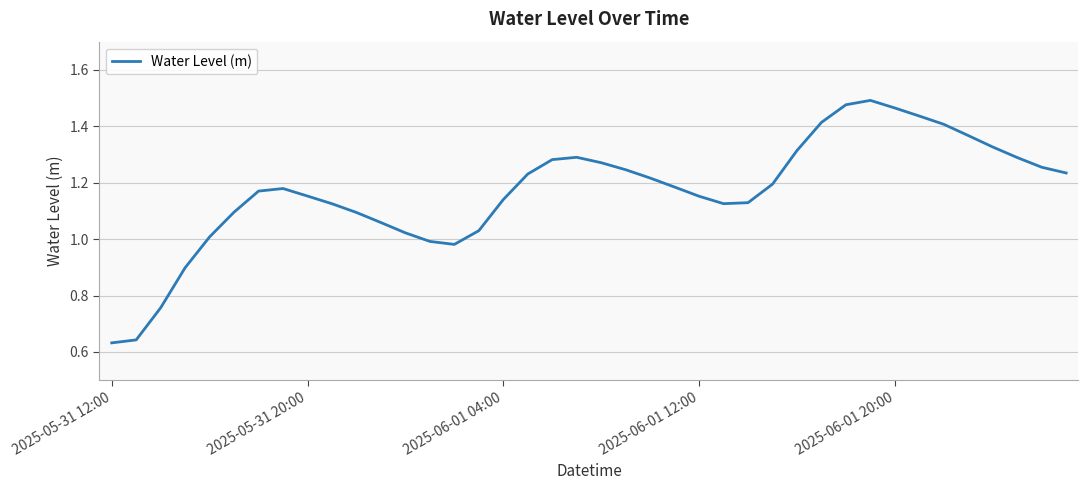

What is the difference between the maximum and minimum values?

0.9